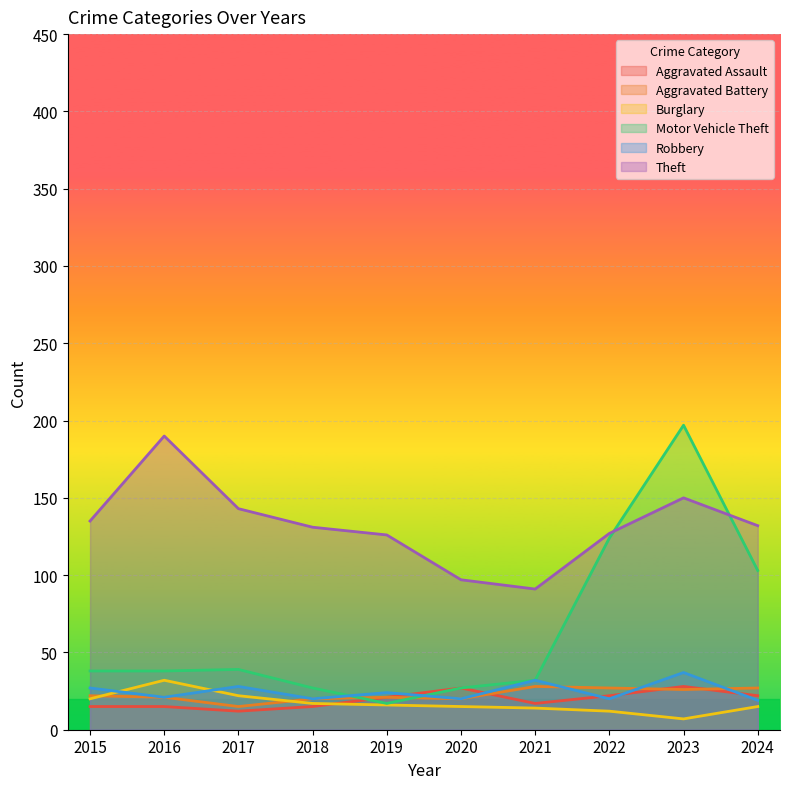

Which category has the lowest value in the Robbery series?

2024